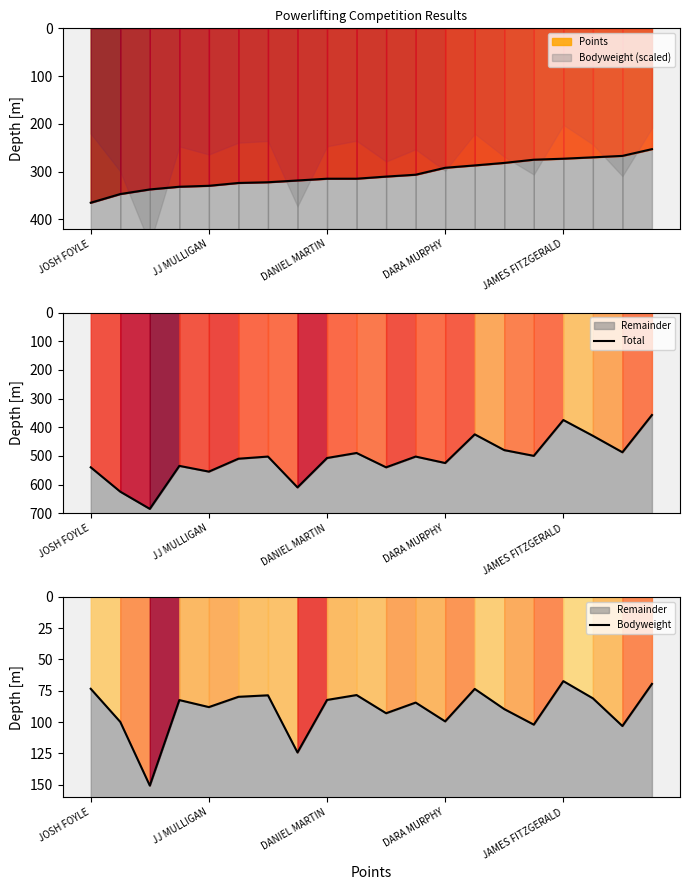

The Bodyweight series shows 96.2 at 13. True or false?

False